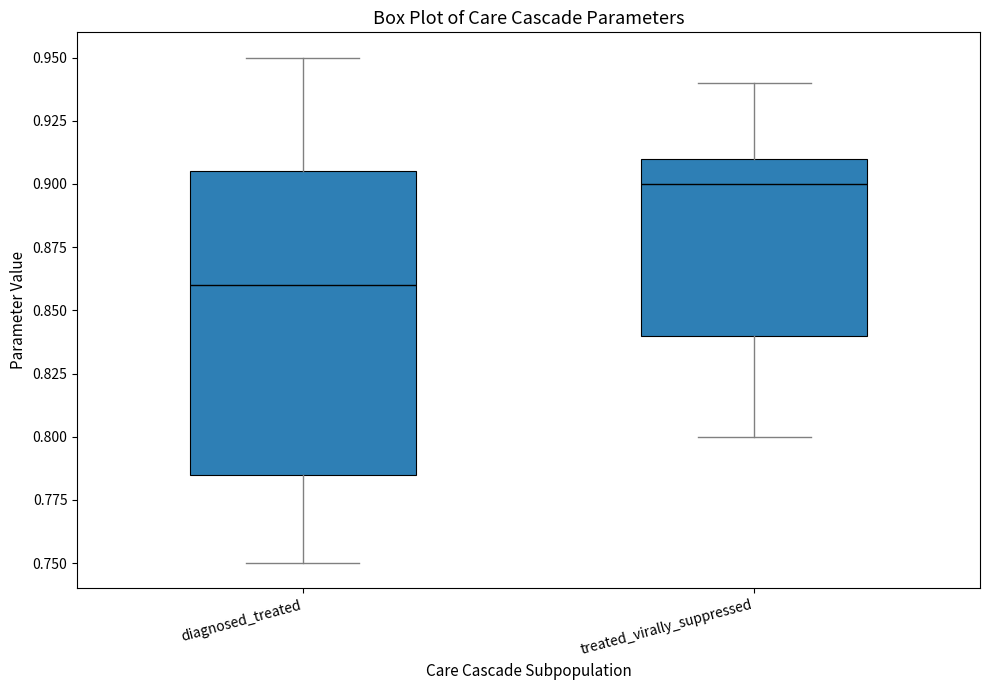

Comparing the boxes themselves (not the whiskers), which one is the tallest?

diagnosed_treated